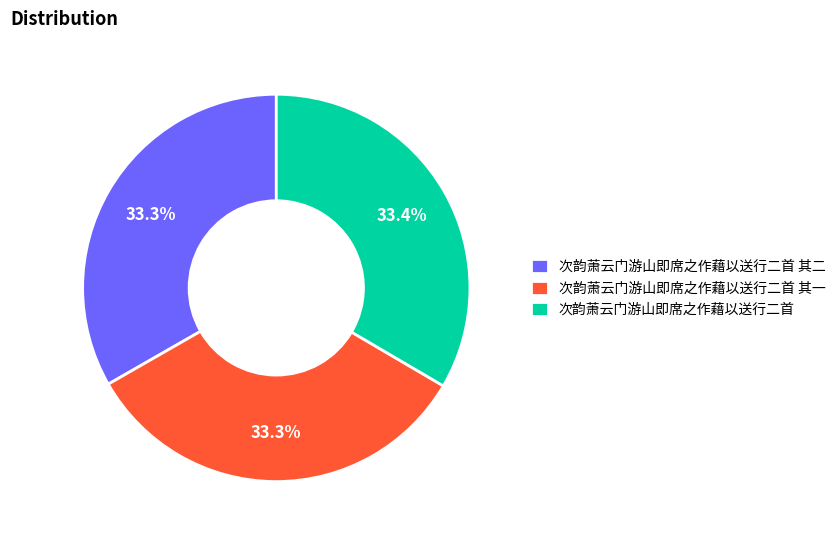

Combined, what portion of the pie is 次韵萧云门游山即席之作藉以送行二首 其二 and 次韵萧云门游山即席之作藉以送行二首?

66.7%